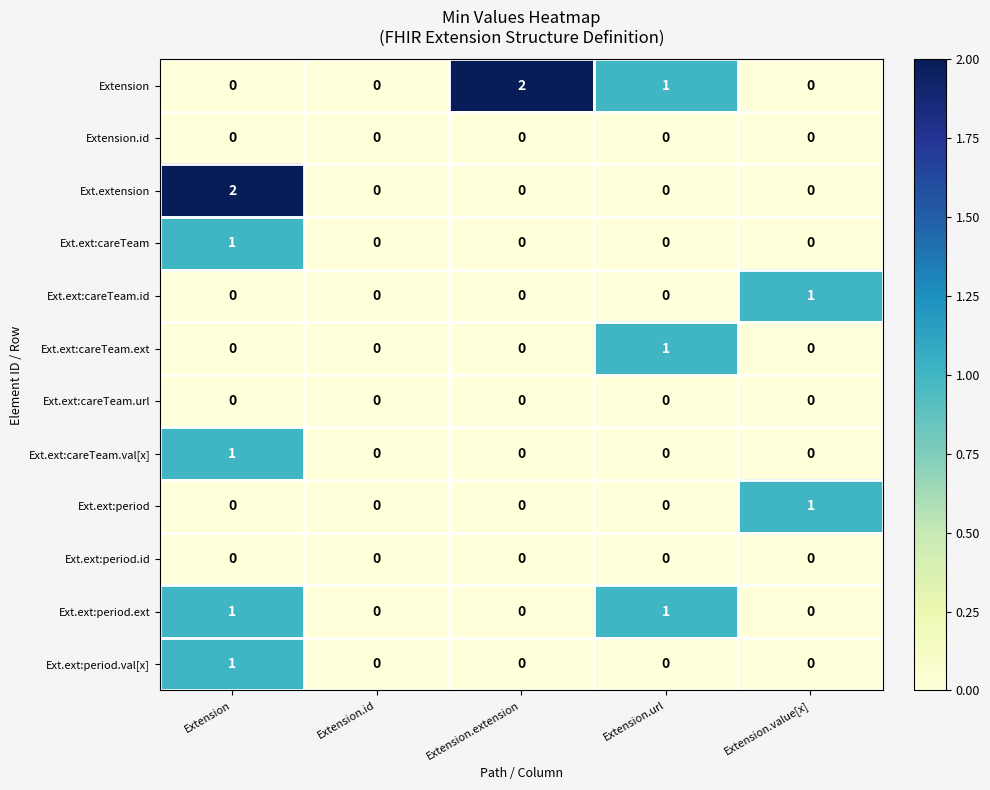

What is the total value across all series at Extension.url?

3